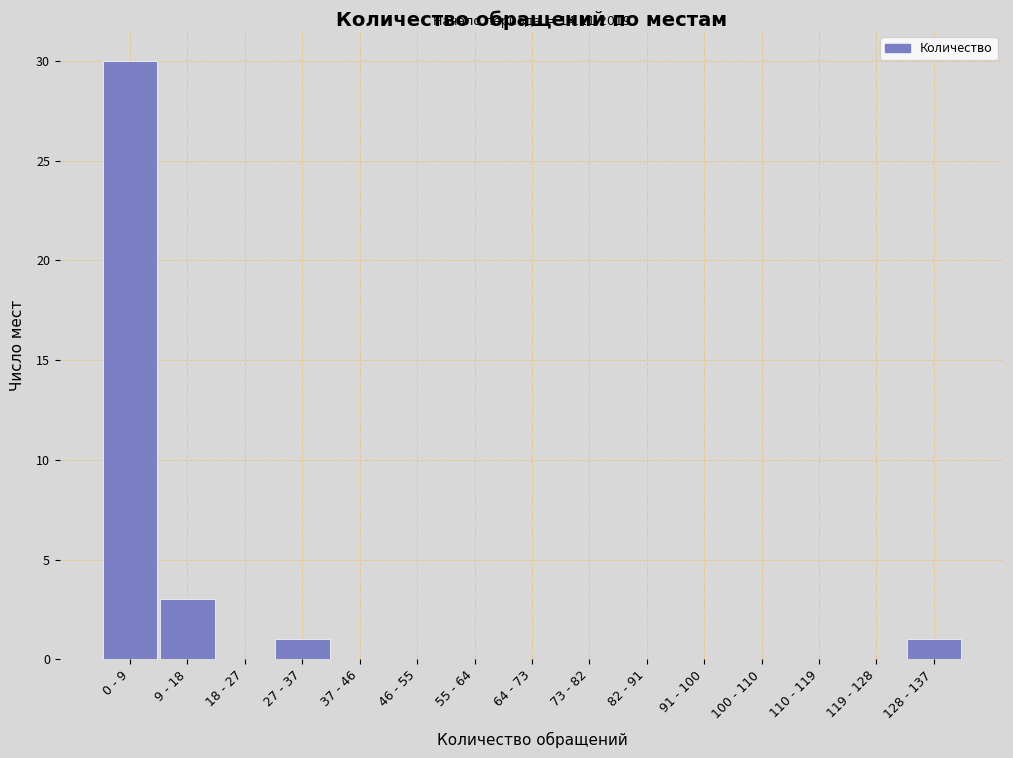

Reading right to left, transcribe all the data shown in this chart.

128 - 137=1	119 - 128=0	110 - 119=0	100 - 110=0	91 - 100=0	82 - 91=0	73 - 82=0	64 - 73=0	55 - 64=0	46 - 55=0	37 - 46=0	27 - 37=1	18 - 27=0	9 - 18=3	0 - 9=30